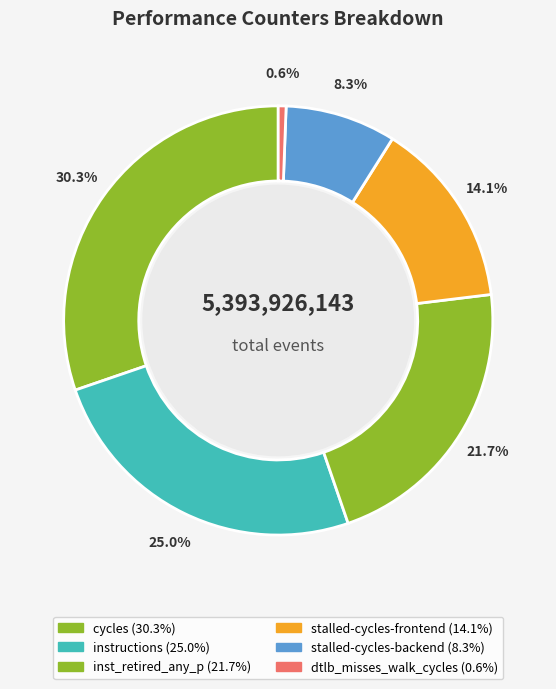

How many slices are in this pie chart?

6